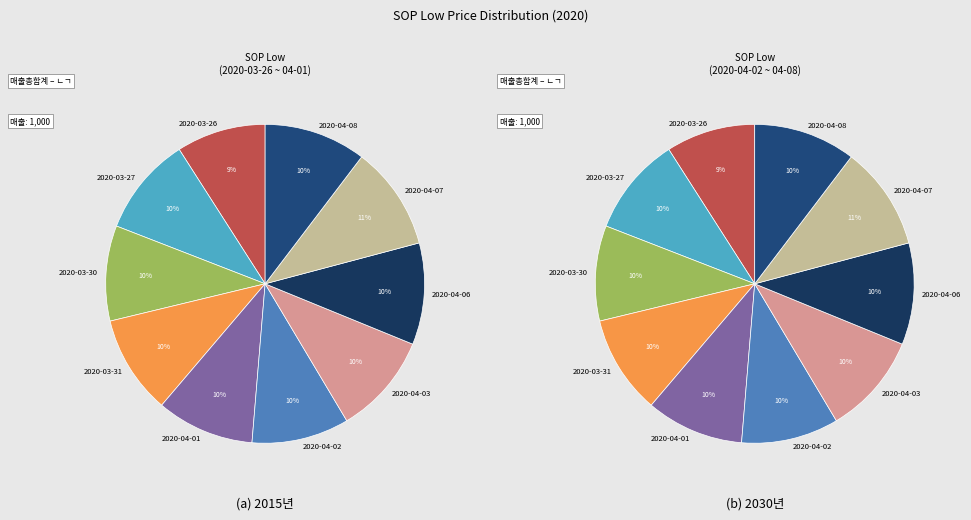

Is there a majority slice in this chart?

No